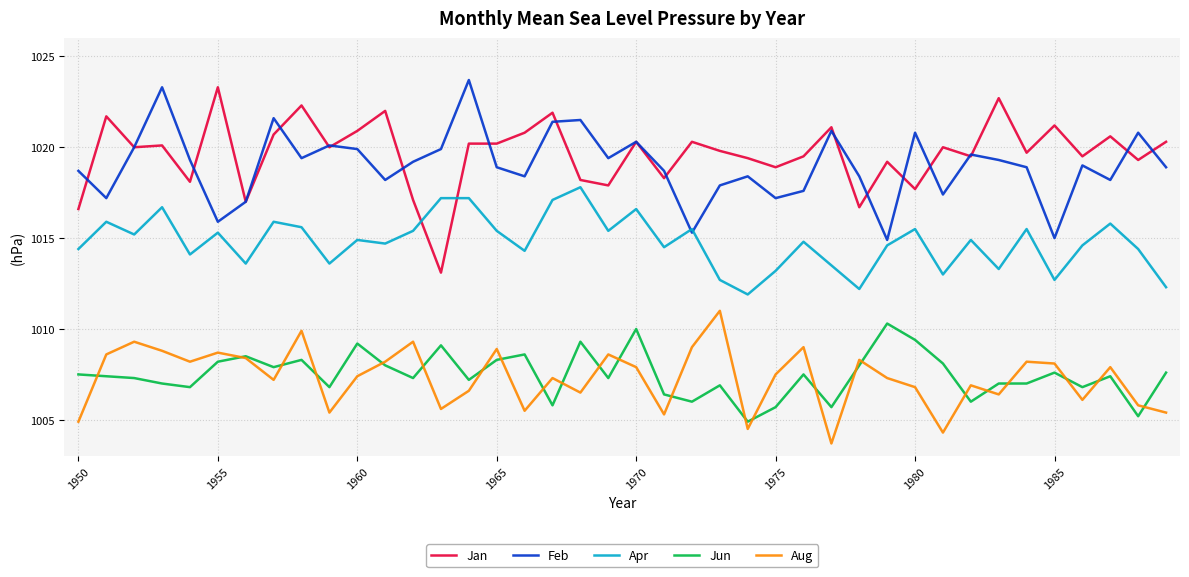

What is the maximum value shown in the chart?

1023.7